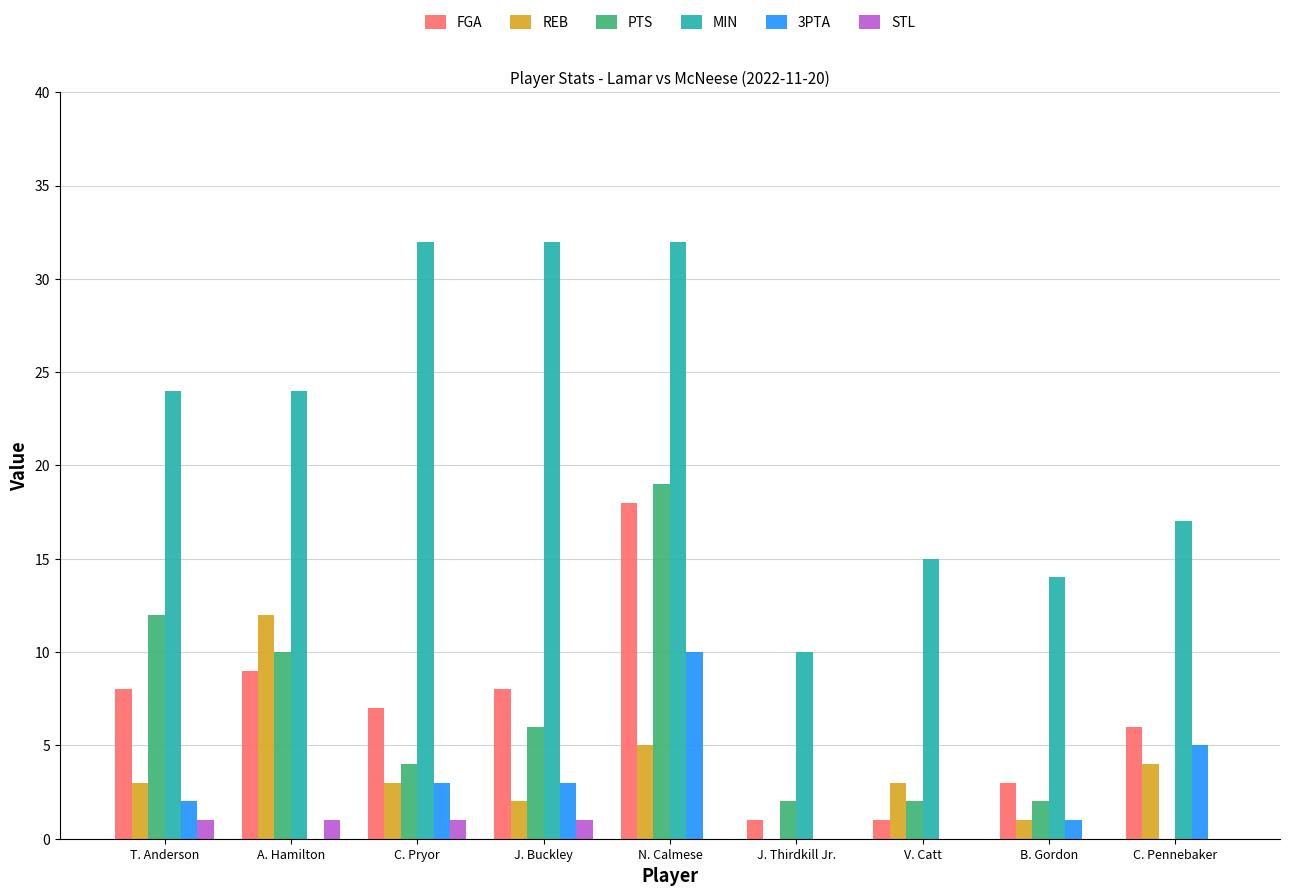

Count the number of categories in the chart.

9